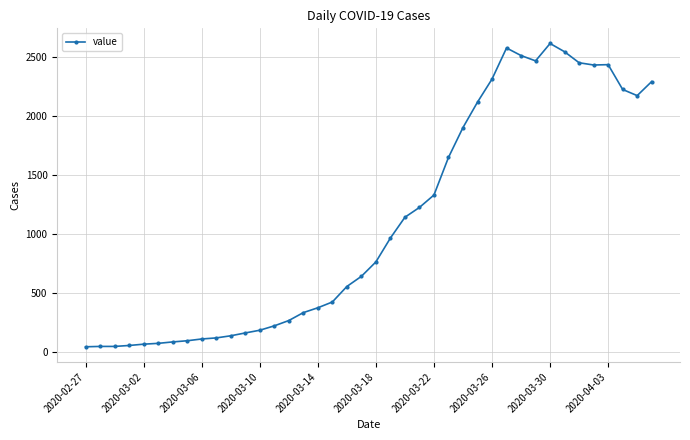

True or false: there are more than 2 points higher than both neighbors.

True